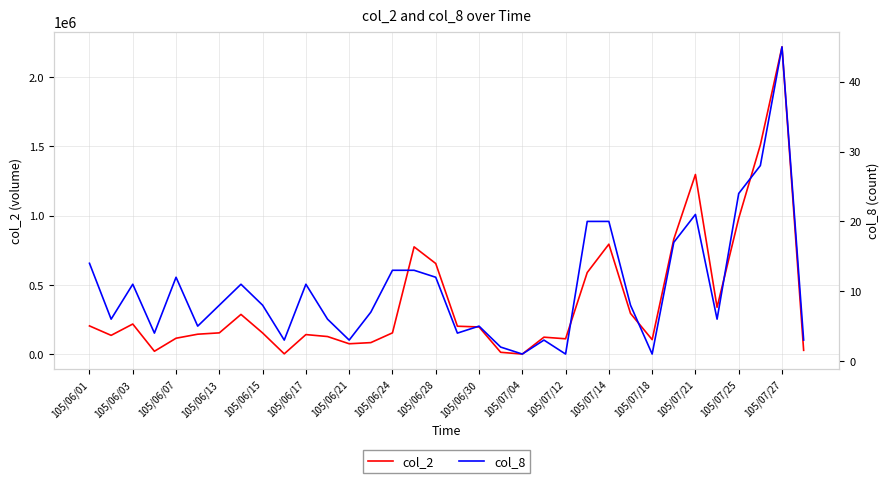

Reading left to right, what are all the values shown in this chart?

col_2: 205550	137400	219040	22720	116700	145700	155380	288460	154670	4150	142970	128850	76760	85060	155330	775610	655400	203210	197990	15200	2560	124230	112640	590360	794820	295660	106400	830920	1297280	339730	981280	1510530	2217380	29500
col_8: 14	6	11	4	12	5	8	11	8	3	11	6	3	7	13	13	12	4	5	2	1	3	1	20	20	8	1	17	21	6	24	28	45	3